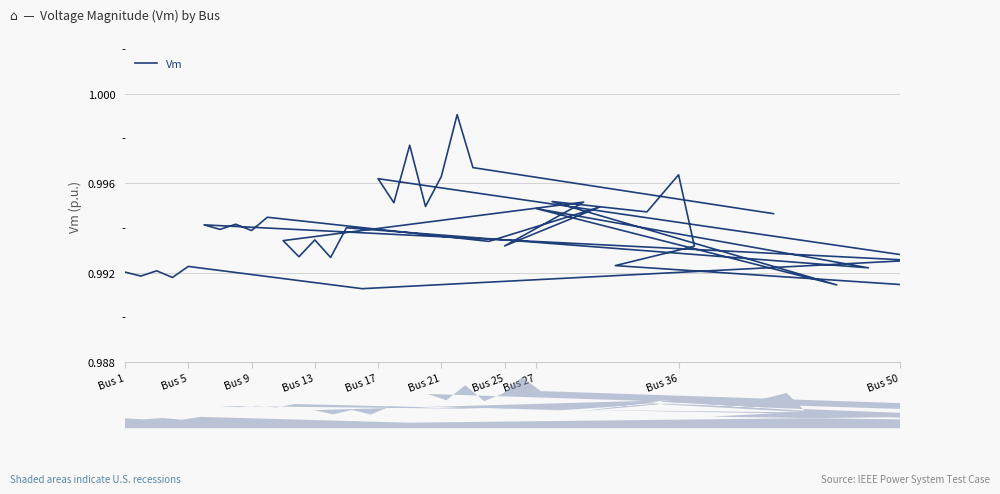

How many lines are shown in the chart?

1